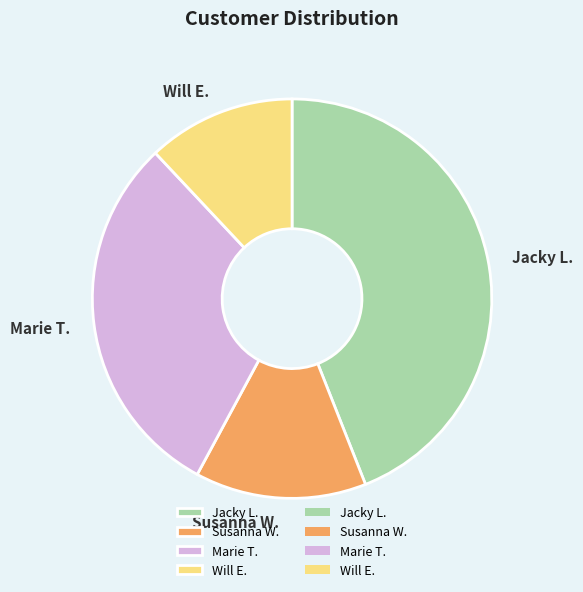

Is there any slice that represents more than half of the pie?

No